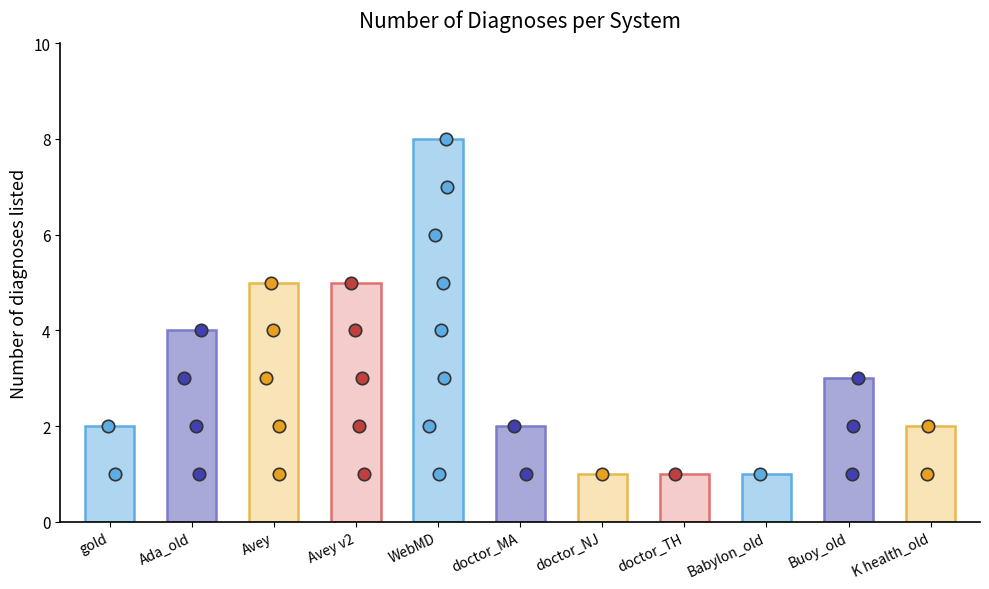

What is the ratio of the value at Ada_old to the value at Avey v2?

0.8